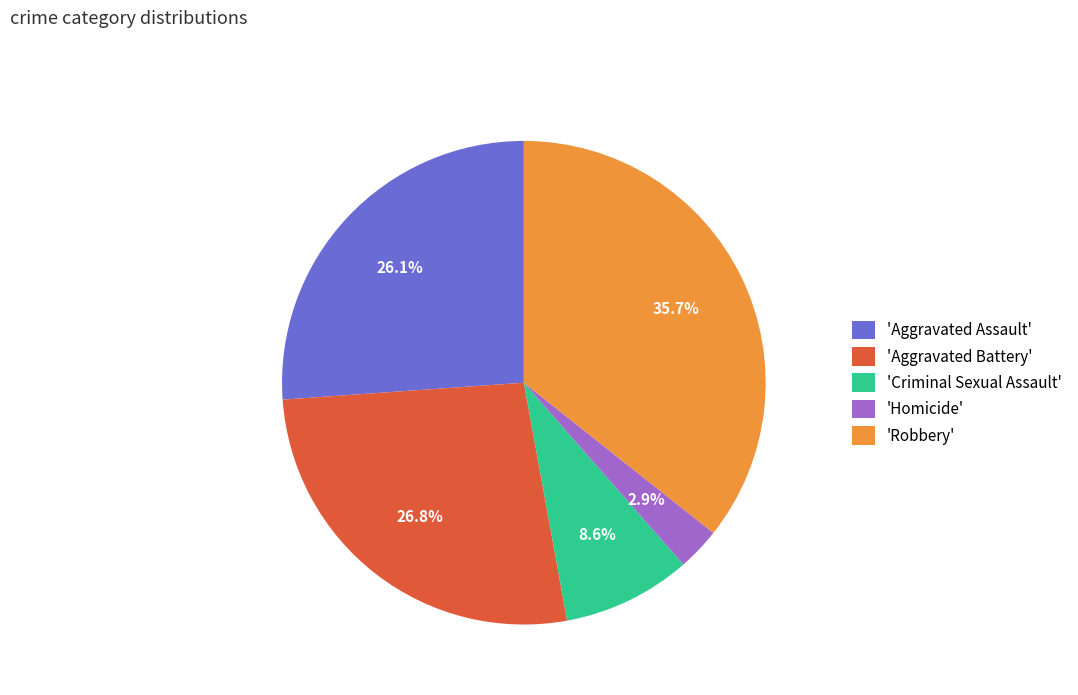

How many slices are in this pie chart?

5